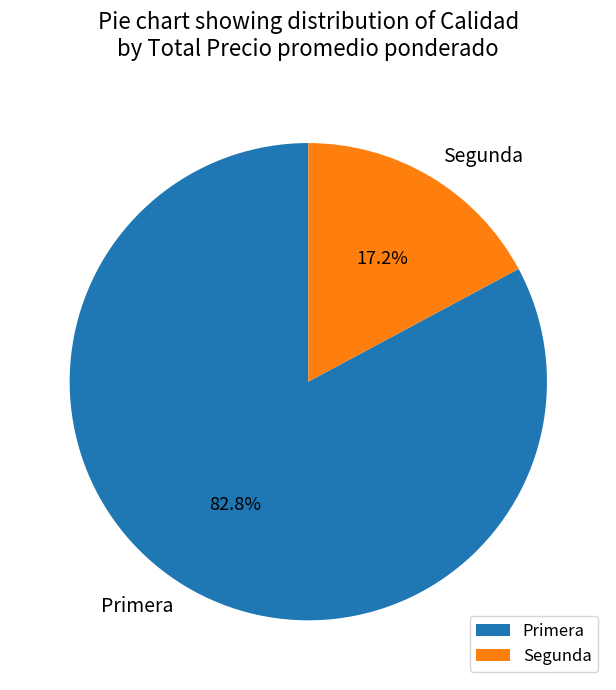

Does any single category account for the majority?

Yes